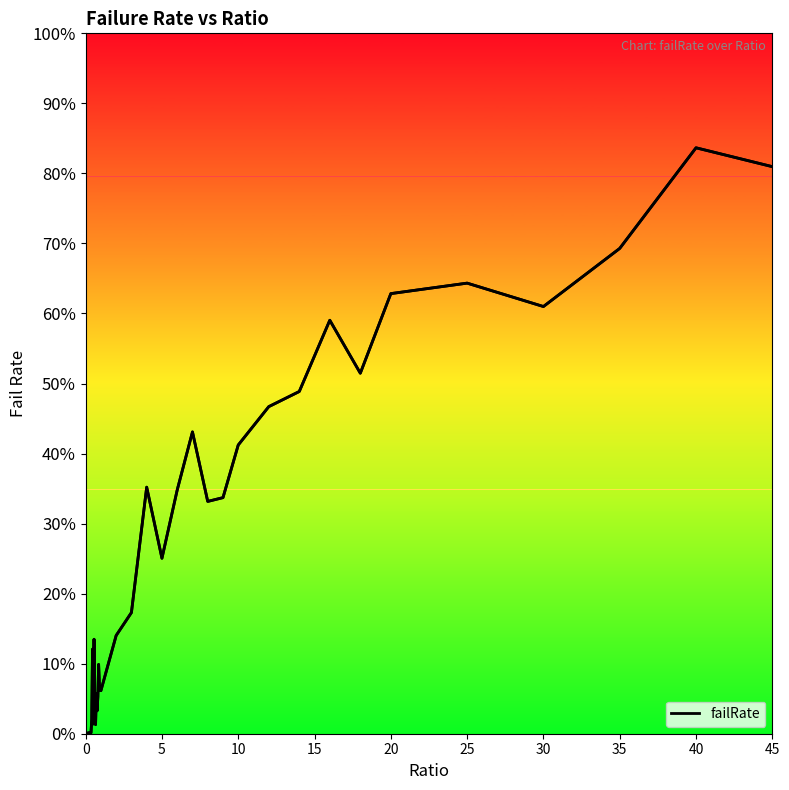

How many points are lower than both their immediate neighbors (excluding endpoints)?

11